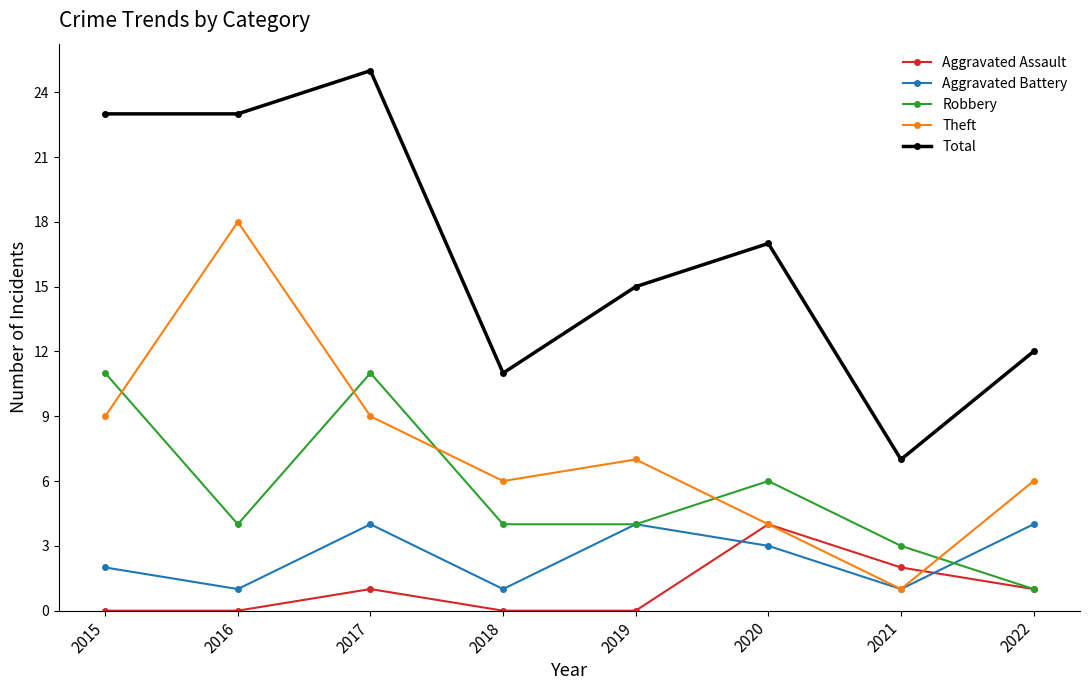

Where is the first local maximum for Aggravated Assault?

2017